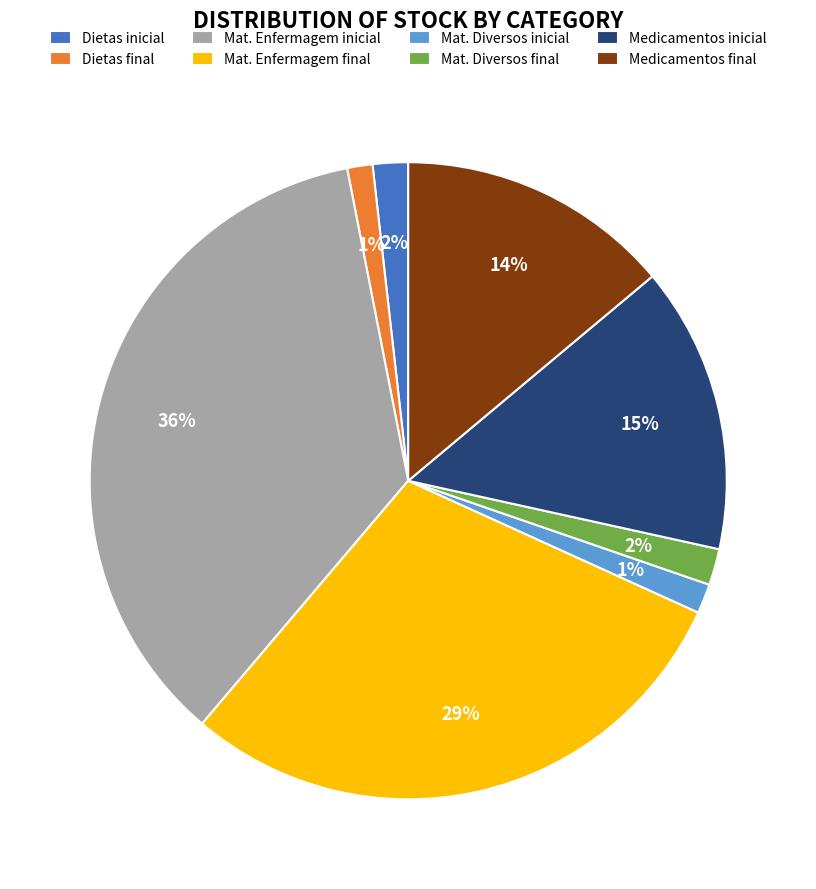

To the nearest percent, what is the difference between the Dietas final and Mat. Diversos final slice percentages?

1%